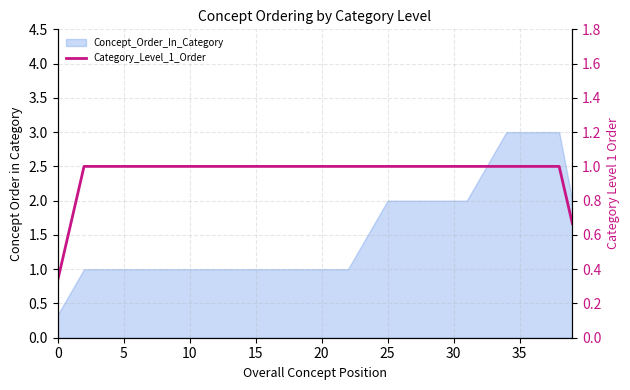

What is the label of the 13th point from the left?

12